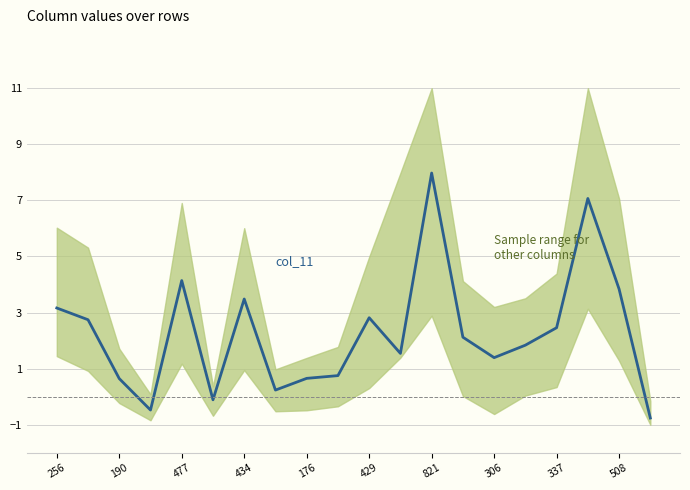

What is the sum of all values?

45.5